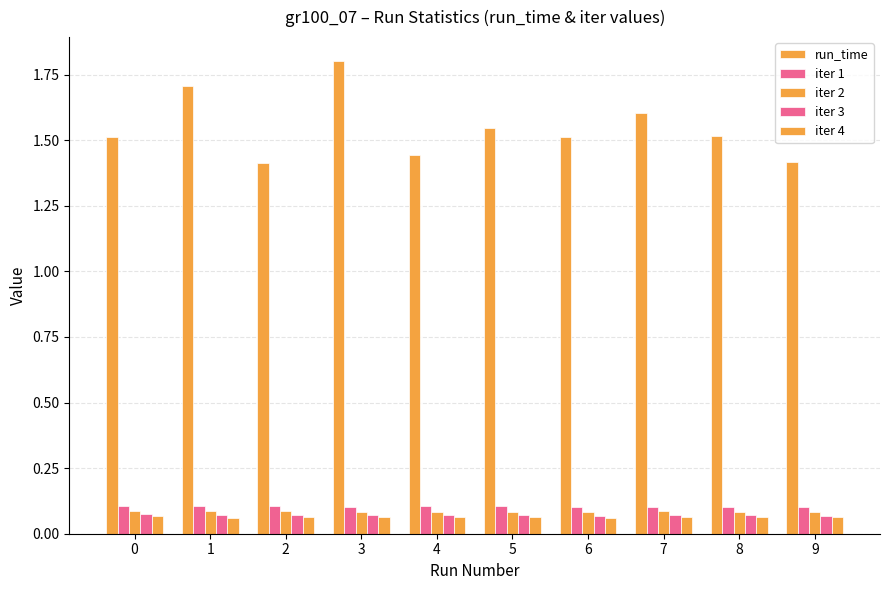

How many distinct data groups are displayed?

5